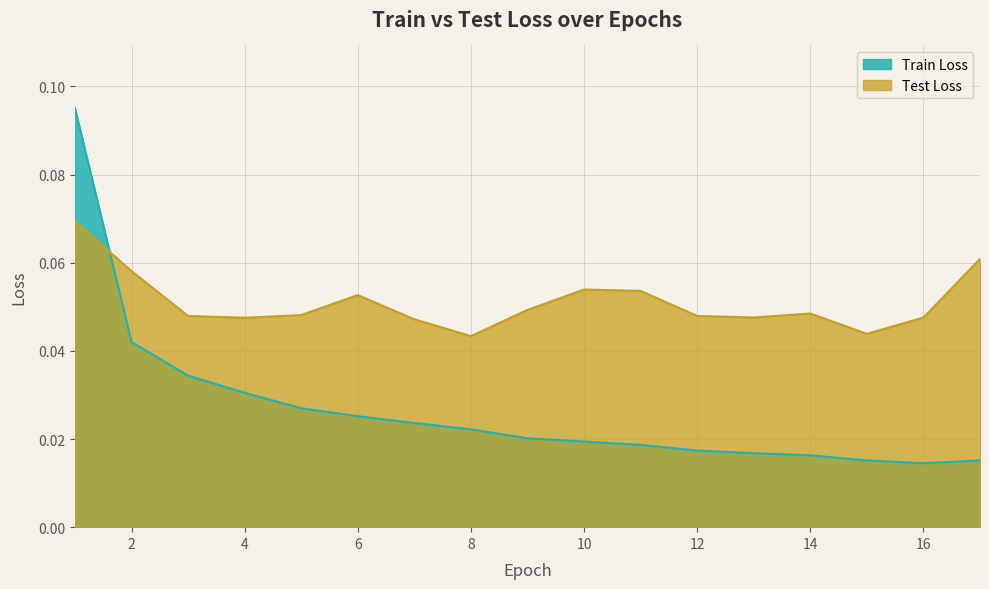

Between which two adjacent categories do Test Loss and Train Loss first intersect?

1 and 2